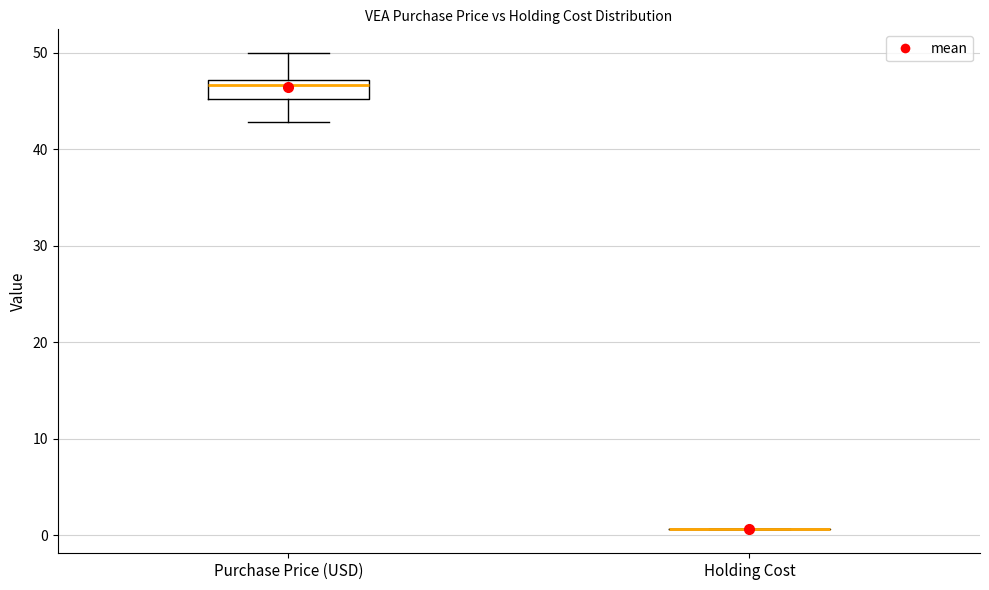

Reading left to right, read every box against the y-axis: the position of its median line, the range the box covers, and the ends of its whiskers. The values are not printed on the chart, so give them approximately, as read against the axis.

Purchase Price (USD): median 47 (just below the box's upper edge), box 45 to 47, whiskers 43 to 50
Holding Cost: box collapsed to a line at 1, whiskers 1 to 1